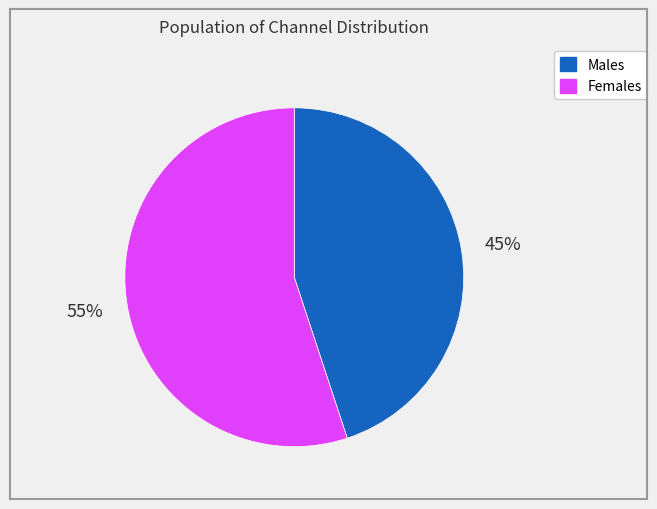

Is there a majority slice in this chart?

Yes